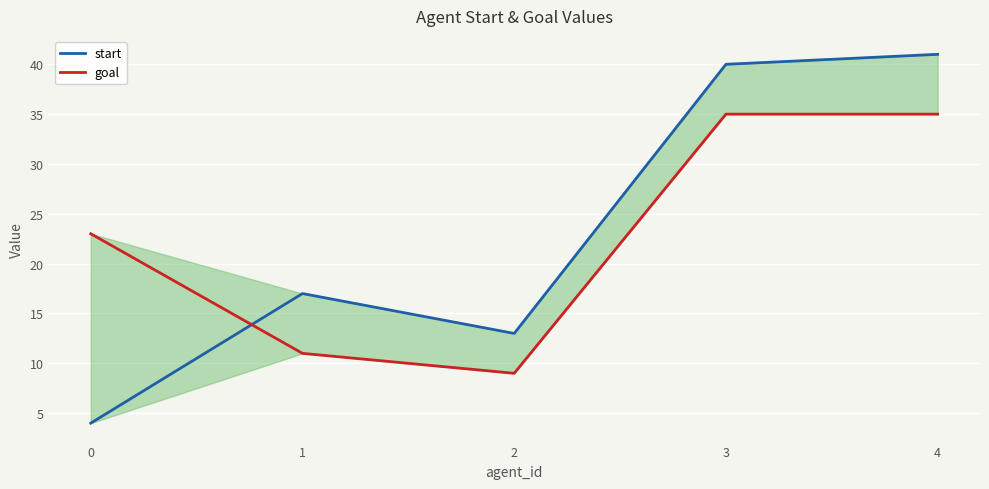

Reading left to right, list all the values displayed in this chart.

start: 0=4	1=17	2=13	3=40	4=41
goal: 0=23	1=11	2=9	3=35	4=35